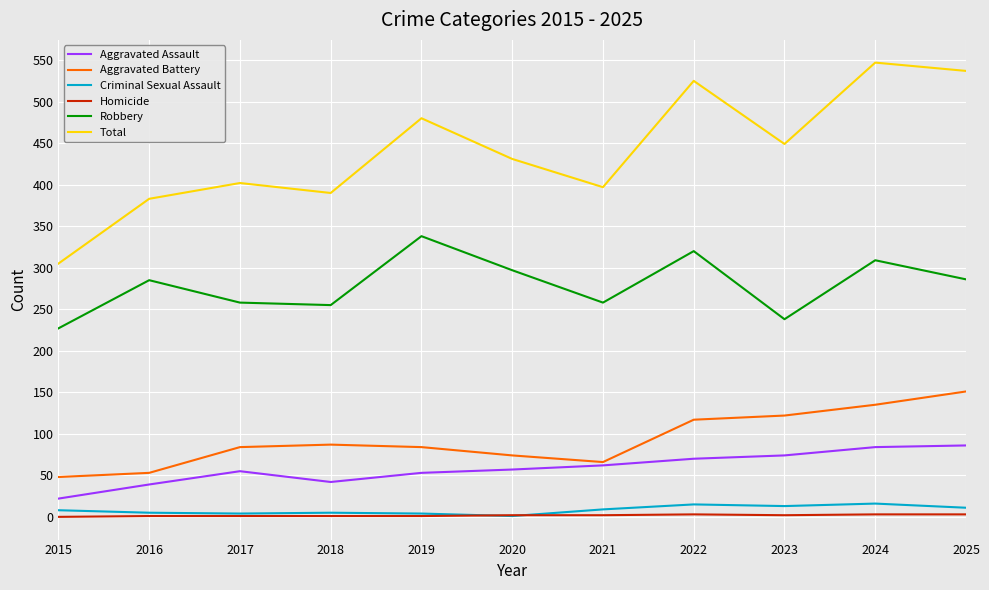

In Aggravated Battery, how many points are lower than both neighbors (excluding endpoints)?

1